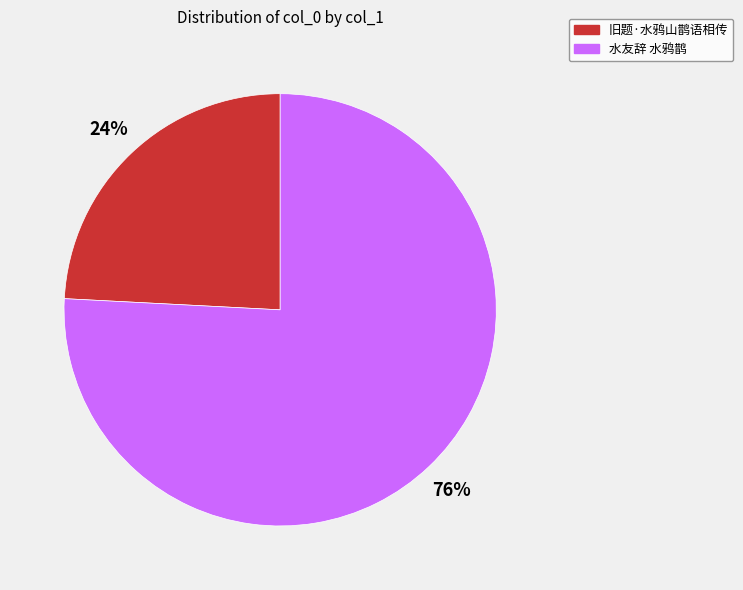

To the nearest percent, what is the difference between the largest and smallest slice percentages?

52%